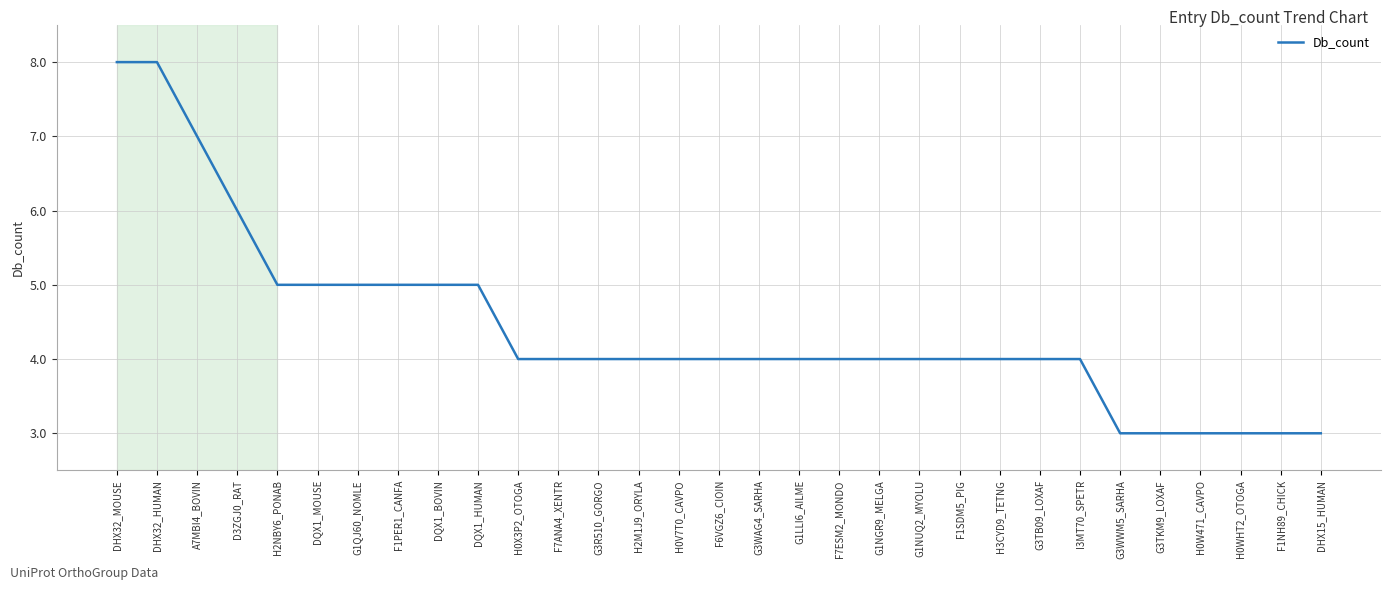

What is the ratio of the value at G3R510_GORGO to the value at H0WHT2_OTOGA?

1.3